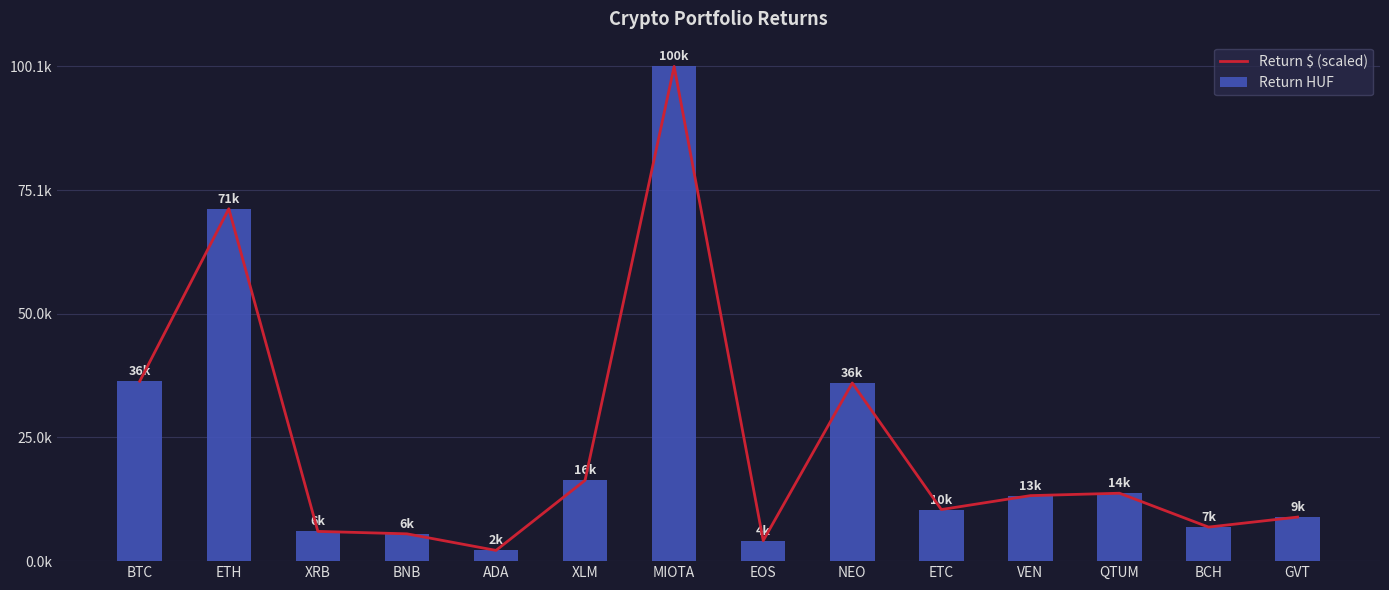

Where does the Return HUF series first go above 13252?

BTC